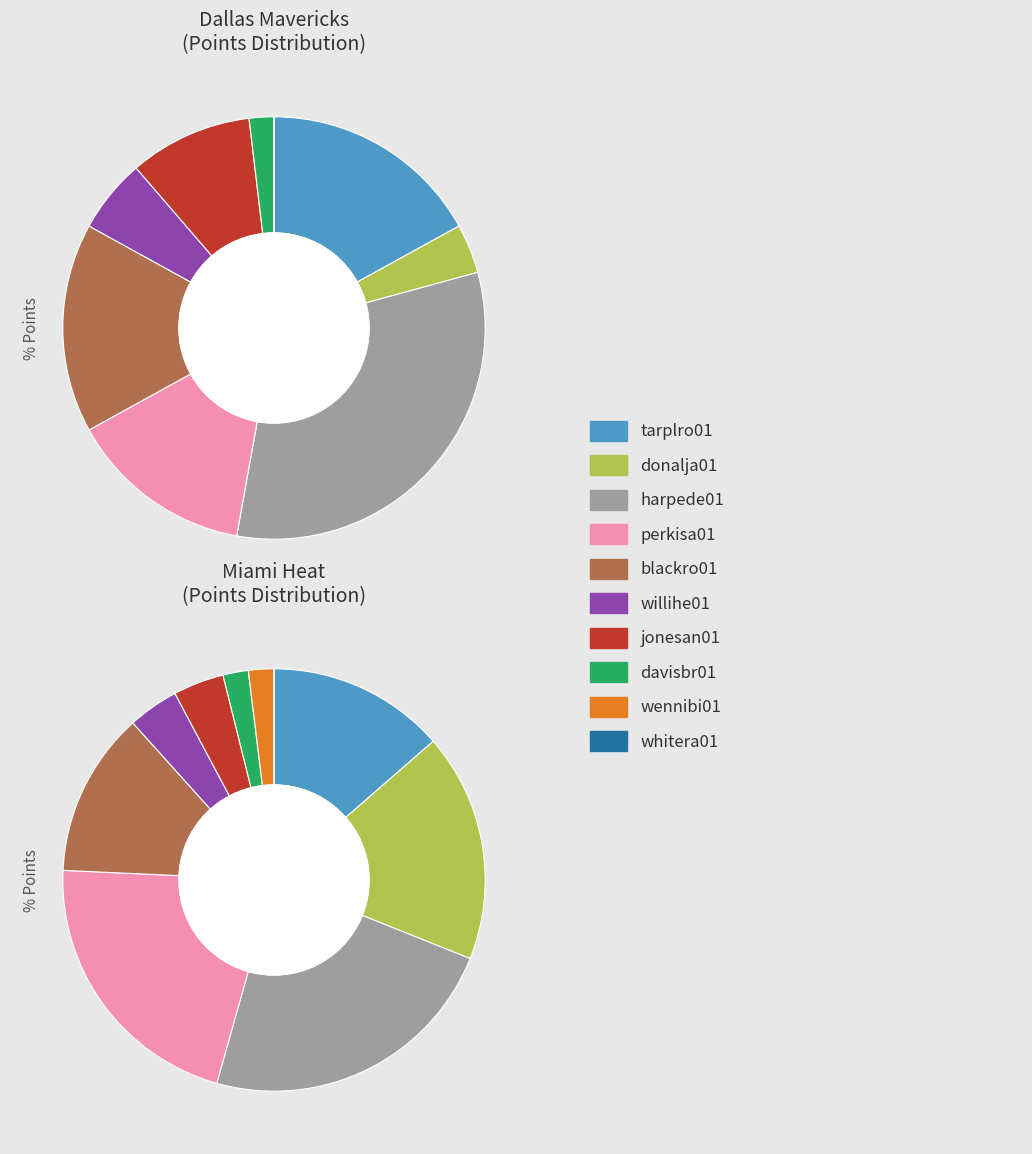

Rank the categories by Miami Heat value from lowest to highest.

whitera01, davisbr01, wennibi01, willihe01, jonesan01, blackro01, tarplro01, donalja01, perkisa01, harpede01